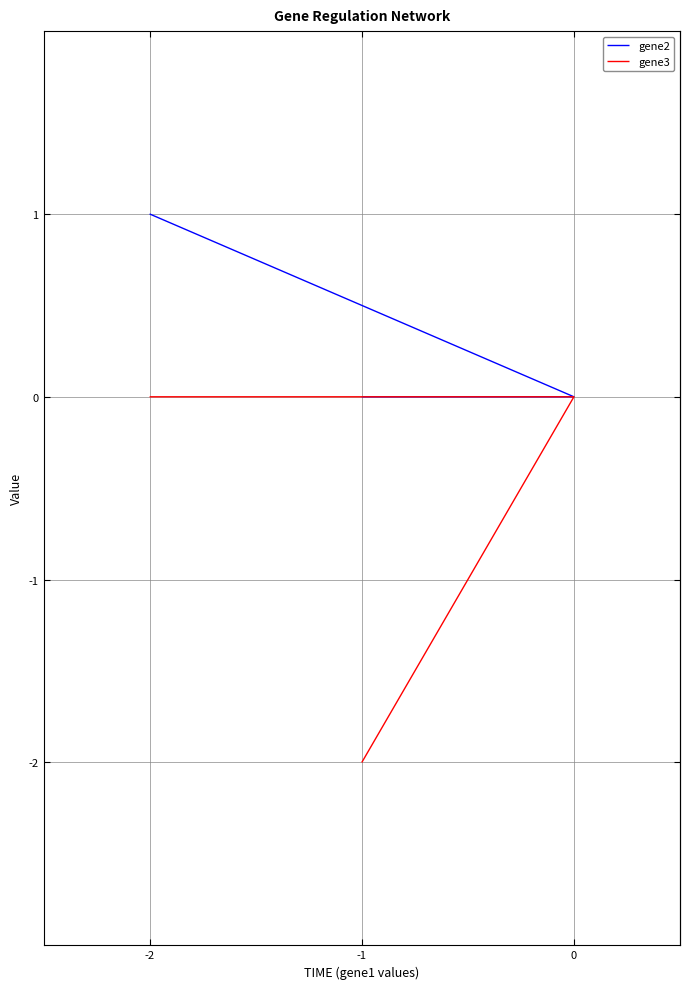

What is the sum of all gene2 values?

1